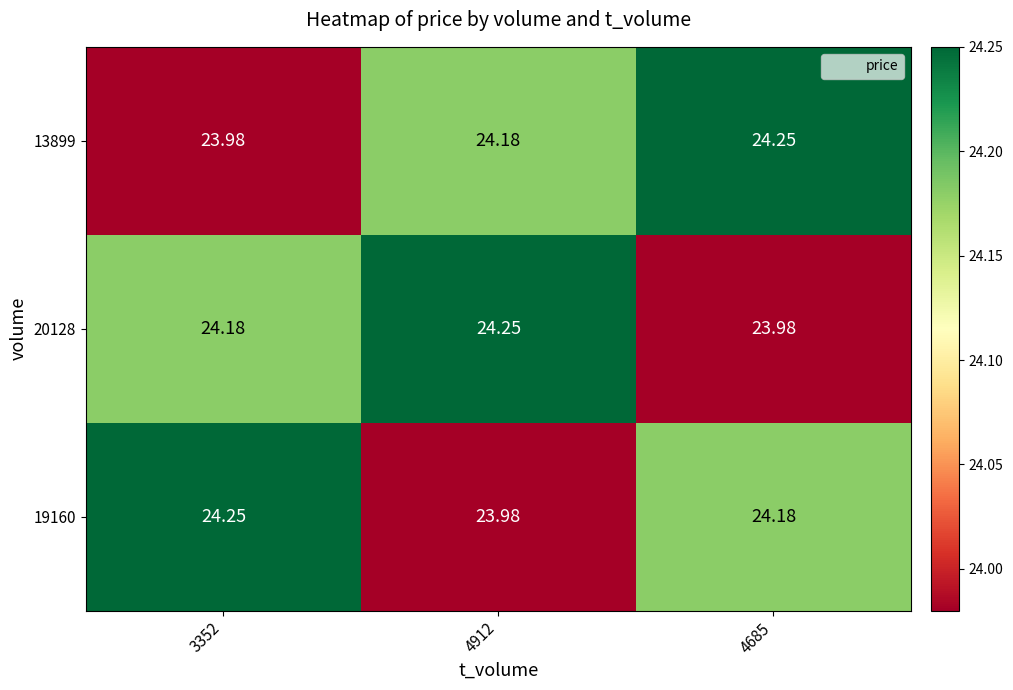

What is the total value across all series at 4912?

72.4